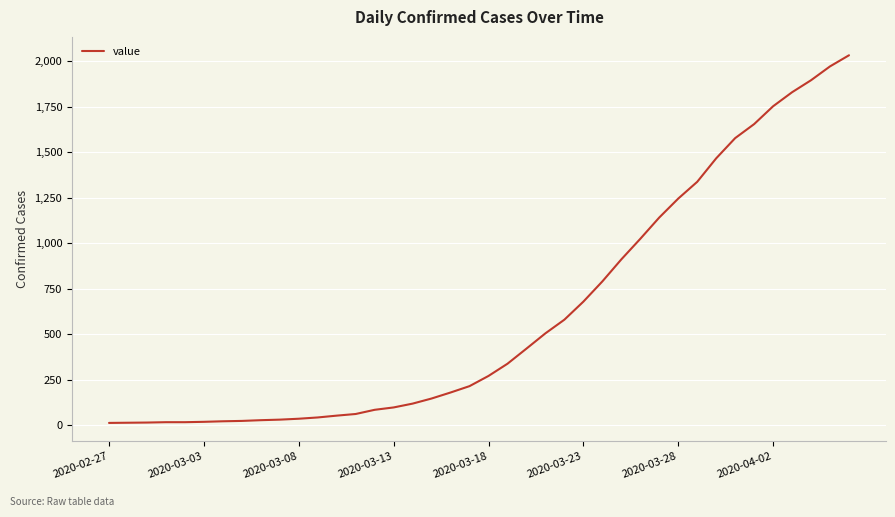

How many values are below 271?

20